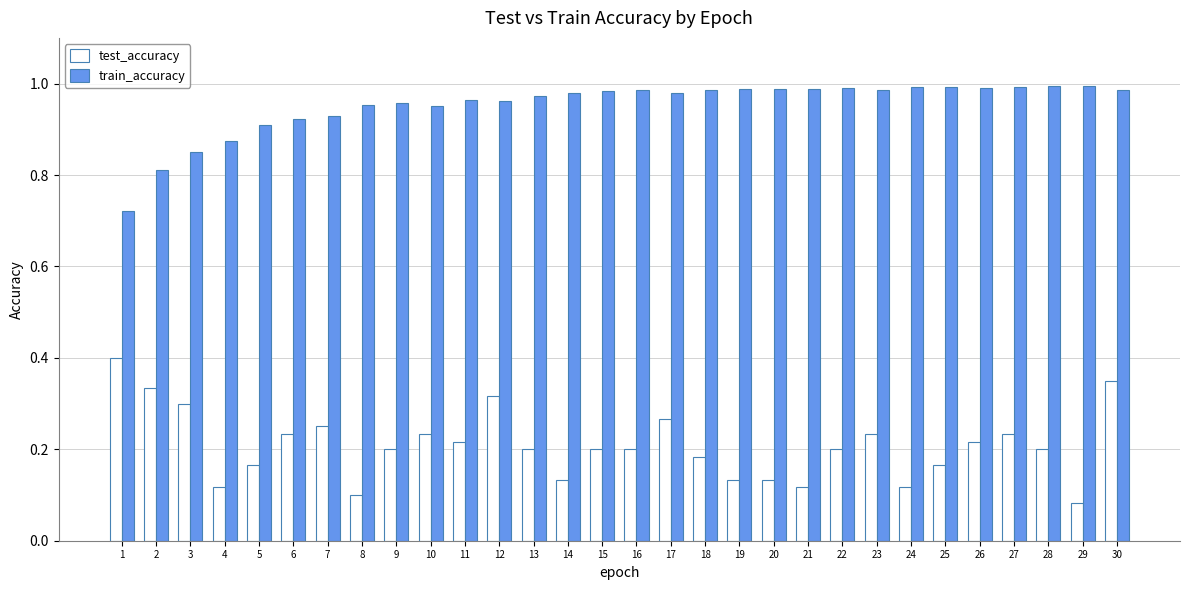

True or false: test_accuracy has a value of 0.1 at 18.

False